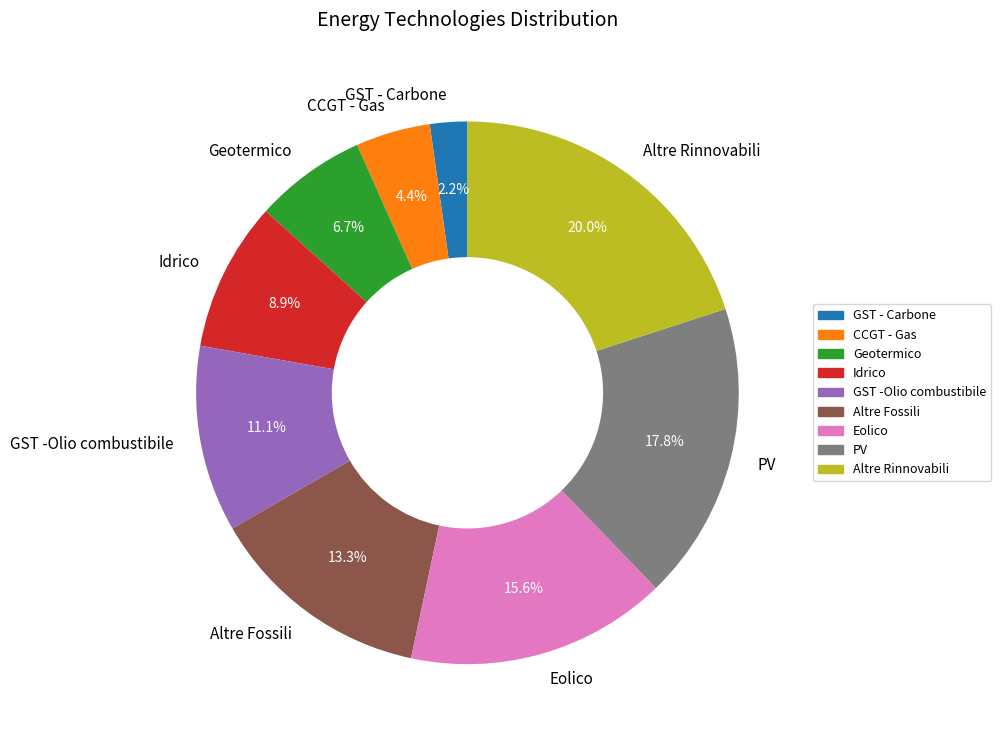

Is there a majority slice in this chart?

No